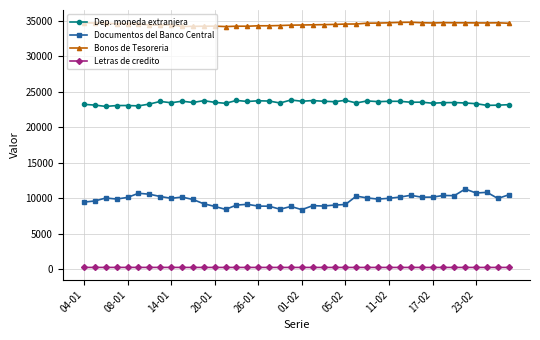

True or false: Documentos del Banco Central and Letras de credito cross at least once.

False